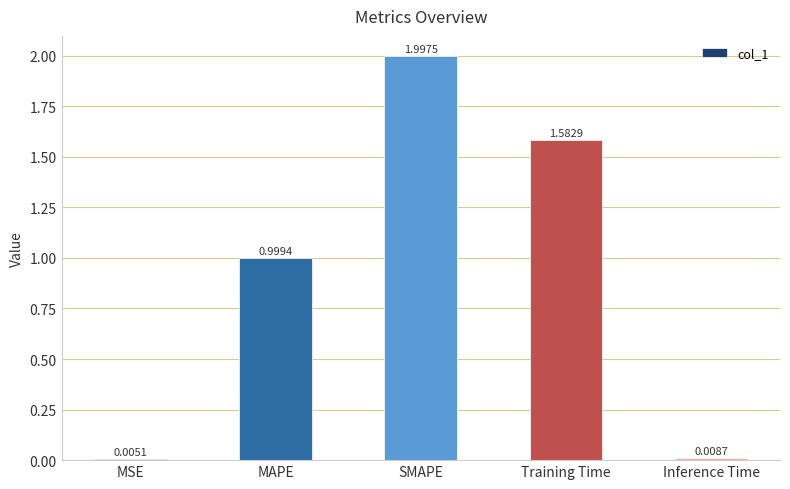

Which has a higher value, Inference Time or MSE?

Inference Time